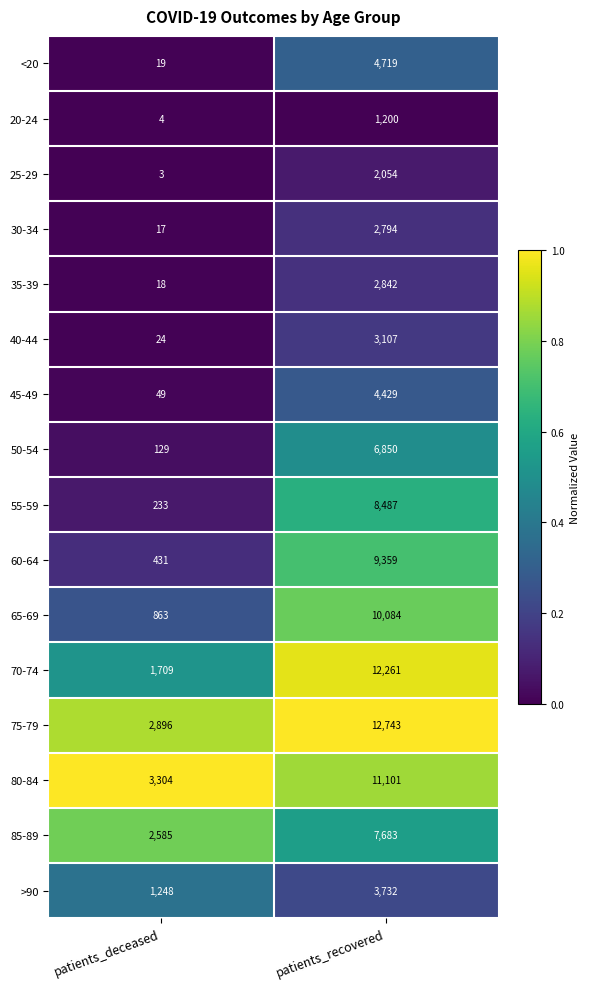

Between patients_deceased and patients_recovered, which series saw the biggest shift?

70-74